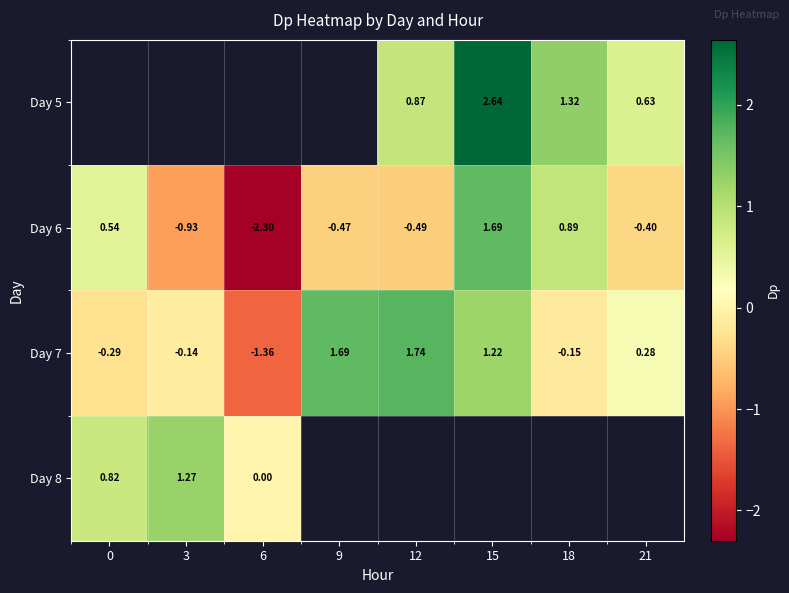

Count the number of categories in the chart.

8